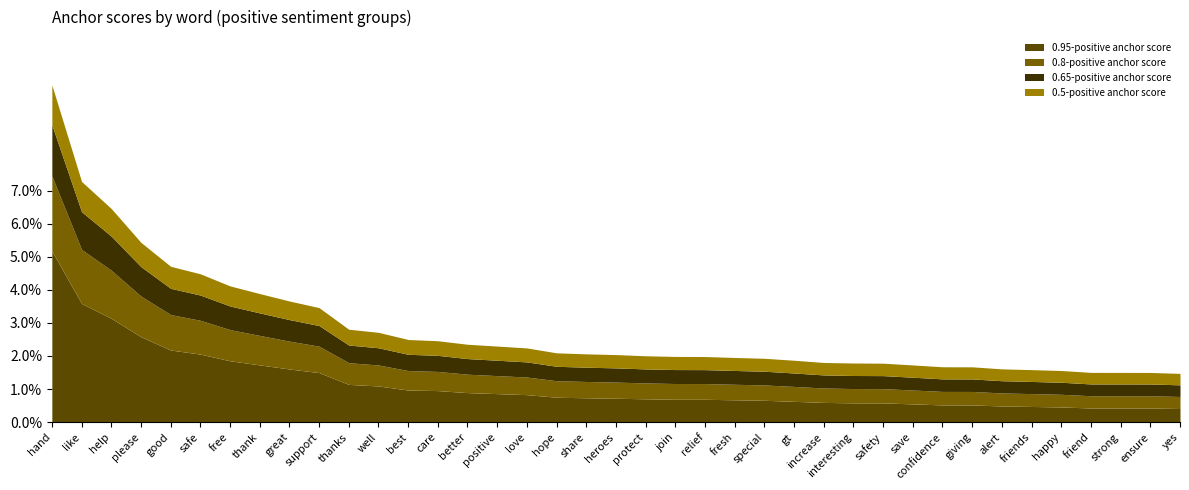

At how many categories does at least one series exceed 0?

39